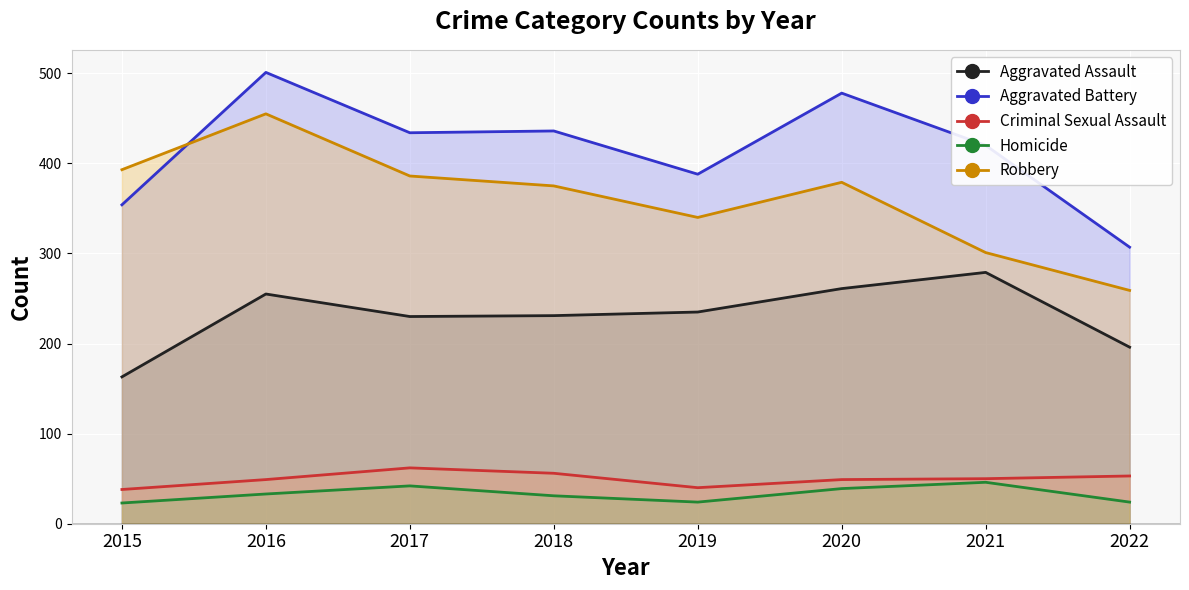

How many values in the Robbery series exceed 379?

3